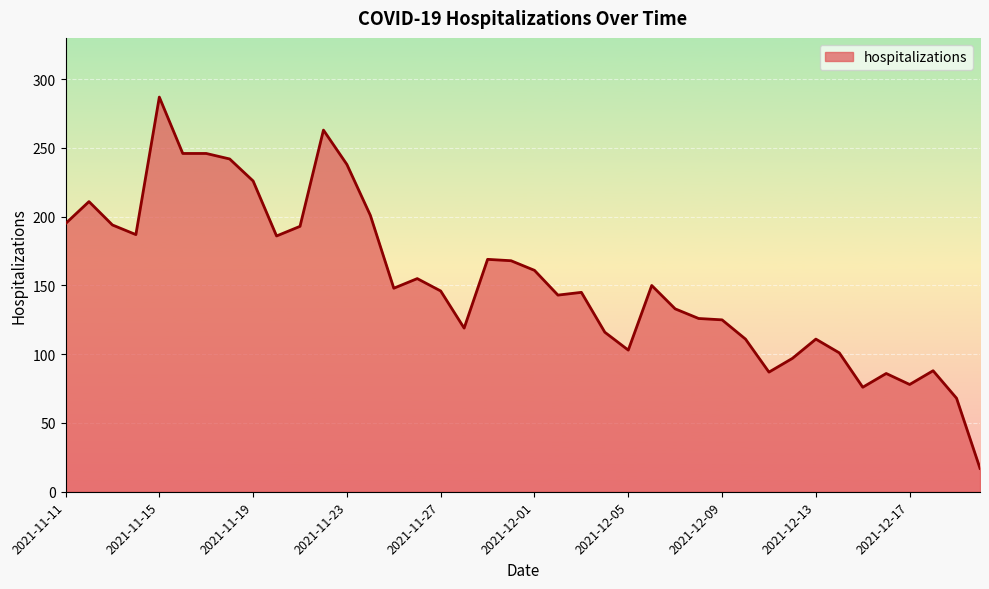

What is the maximum value shown in the chart?

287